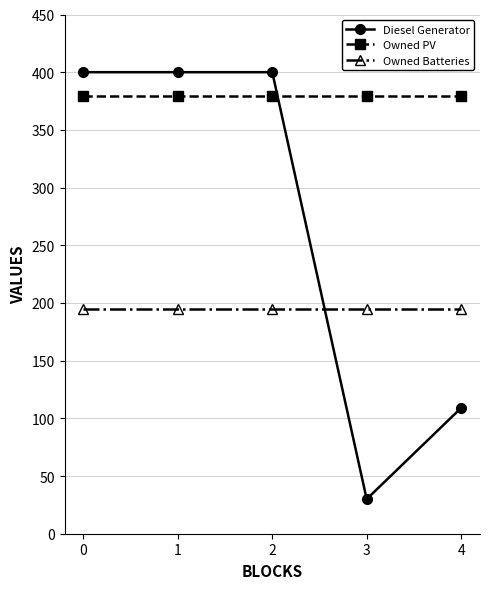

How many lines are shown in the chart?

3